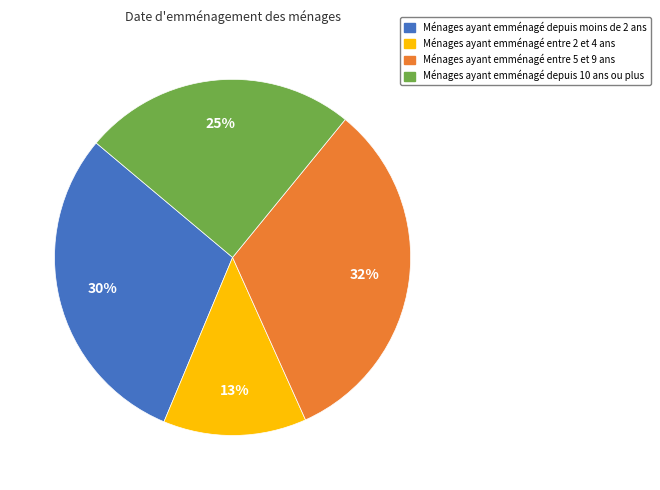

Count the number of slices in the pie.

4